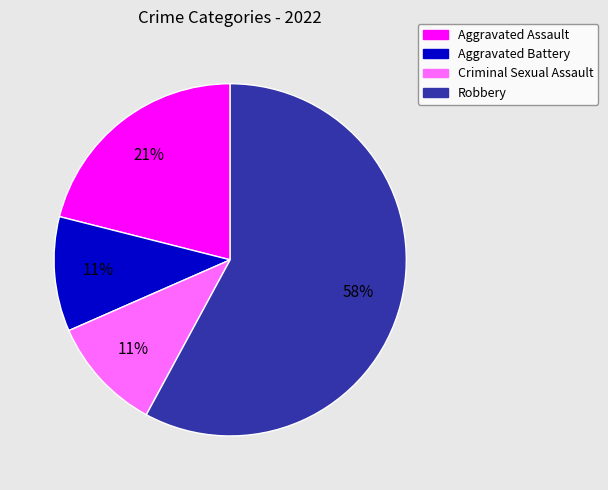

Combined, do Aggravated Assault and Robbery account for over 50%?

Yes